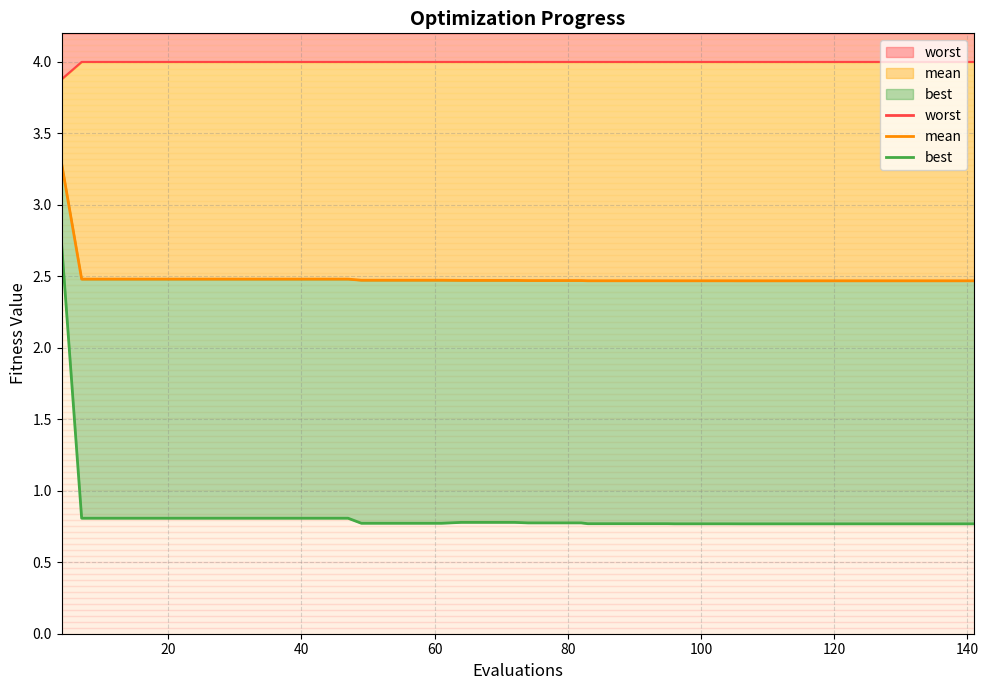

What are all the series names shown in the legend?

mean, best, worst